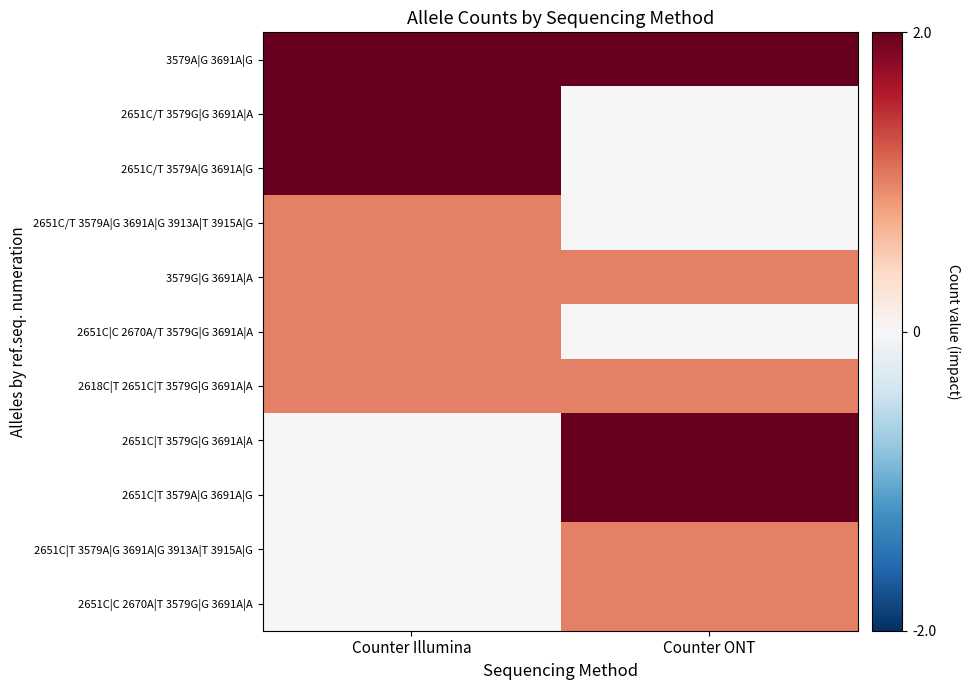

What is the spread (max minus min) of values at Counter ONT?

2